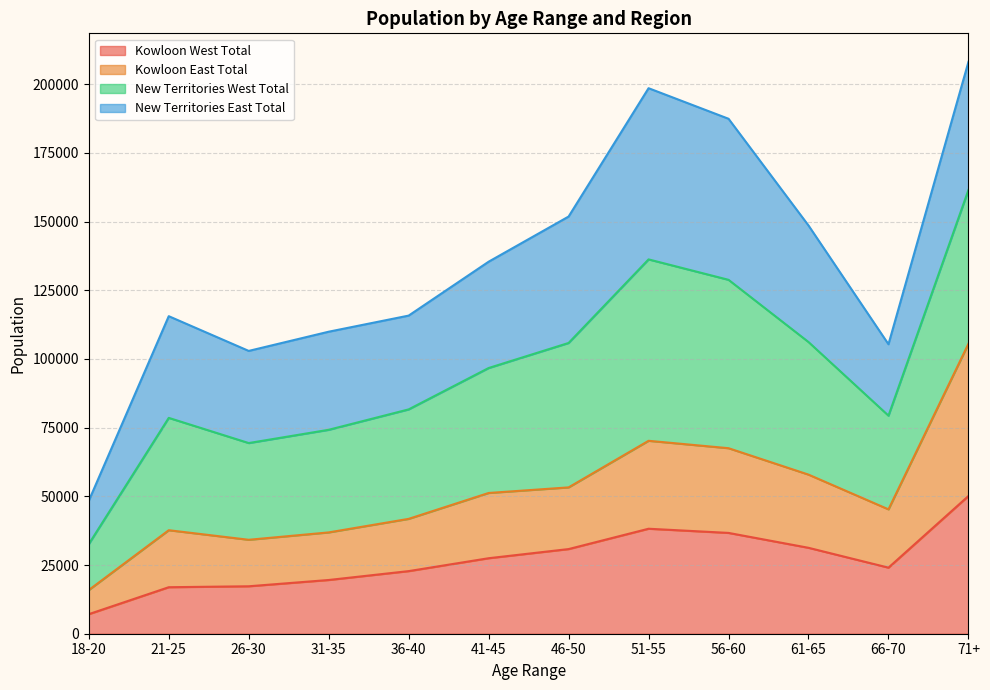

What is the total value across all series at 61-65?

148572